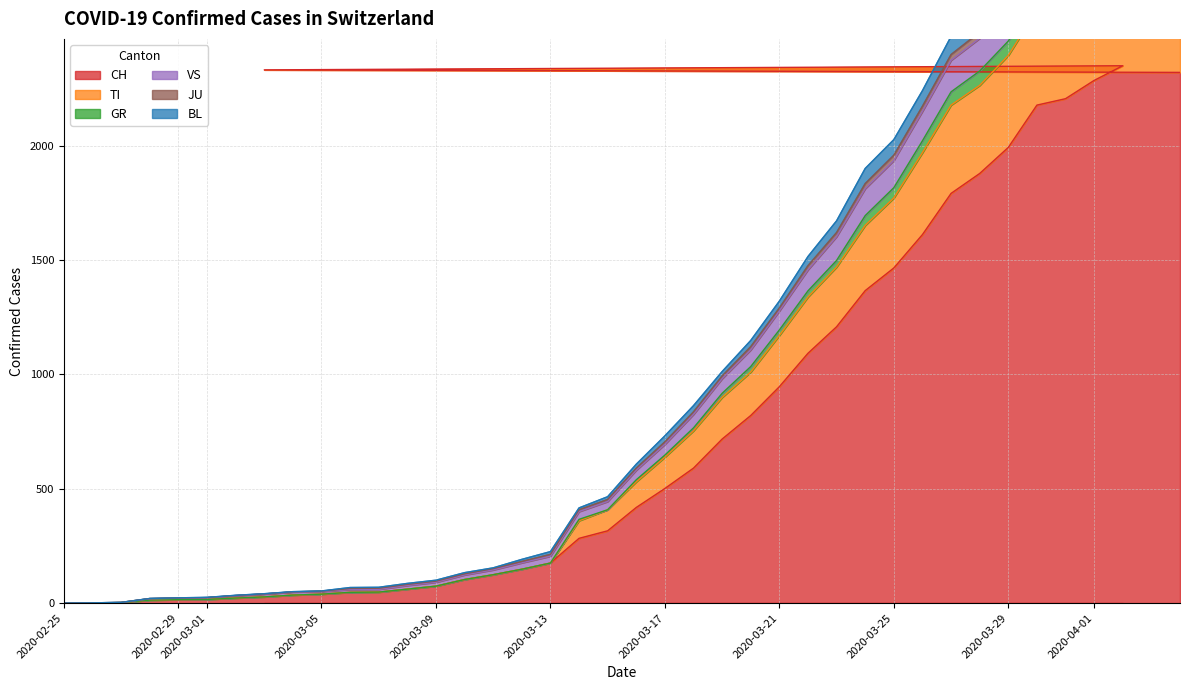

Reading left to right, list all the values displayed in this chart.

CH: 2020-02-25=0	2020-02-26=1	2020-02-27=2	2020-02-28=13	2020-02-29=15	2020-03-01=16	2020-03-02=22	2020-03-03=27	2020-03-04=35	2020-03-05=39	2020-03-06=47	2020-03-07=48	2020-03-08=61	2020-03-09=74	2020-03-10=103	2020-03-11=124	2020-03-12=148	2020-03-13=175	2020-03-14=283	2020-03-15=316	2020-03-16=418	2020-03-17=501	2020-03-18=590	2020-03-19=717	2020-03-20=820	2020-03-21=946	2020-03-22=1092	2020-03-23=1208	2020-03-24=1366	2020-03-25=1465	2020-03-26=1611	2020-03-27=1791	2020-03-28=1878	2020-03-29=1992	2020-03-30=2177	2020-03-31=2205	2020-04-01=2285	2020-04-02=2349	2020-03-03=2331	2020-04-04=2320
TI: 2020-02-25=0	2020-02-26=1	2020-02-27=3	2020-02-28=20	2020-02-29=23	2020-03-01=25	2020-03-02=34	2020-03-03=41	2020-03-04=50	2020-03-05=53	2020-03-06=68	2020-03-07=69	2020-03-08=86	2020-03-09=100	2020-03-10=133	2020-03-11=154	2020-03-12=191	2020-03-13=225	2020-03-14=416	2020-03-15=465	2020-03-16=607	2020-03-17=731	2020-03-18=863	2020-03-19=1012	2020-03-20=1148	2020-03-21=1320	2020-03-22=1515	2020-03-23=1671	2020-03-24=1900	2020-03-25=2026	2020-03-26=2240	2020-03-27=2477	2020-03-28=2571	2020-03-29=2737	2020-03-30=2918	2020-03-31=2934	2020-04-01=3002	2020-04-02=3040	2020-03-03=3009	2020-04-04=2985
GR: 2020-02-25=0	2020-02-26=1	2020-02-27=3	2020-02-28=20	2020-02-29=22	2020-03-01=24	2020-03-02=33	2020-03-03=40	2020-03-04=49	2020-03-05=52	2020-03-06=64	2020-03-07=65	2020-03-08=82	2020-03-09=96	2020-03-10=128	2020-03-11=151	2020-03-12=182	2020-03-13=213	2020-03-14=408	2020-03-15=453	2020-03-16=590	2020-03-17=705	2020-03-18=836	2020-03-19=993	2020-03-20=1121	2020-03-21=1290	2020-03-22=1475	2020-03-23=1620	2020-03-24=1834	2020-03-25=1958	2020-03-26=2172	2020-03-27=2398	2020-03-28=2496	2020-03-29=2638	2020-03-30=2832	2020-03-31=2846	2020-04-01=2916	2020-04-02=2959	2020-03-03=2927	2020-04-04=2912
VS: 2020-02-25=0	2020-02-26=1	2020-02-27=2	2020-02-28=19	2020-02-29=21	2020-03-01=23	2020-03-02=32	2020-03-03=39	2020-03-04=48	2020-03-05=50	2020-03-06=59	2020-03-07=60	2020-03-08=77	2020-03-09=91	2020-03-10=123	2020-03-11=145	2020-03-12=176	2020-03-13=205	2020-03-14=400	2020-03-15=444	2020-03-16=581	2020-03-17=694	2020-03-18=825	2020-03-19=981	2020-03-20=1107	2020-03-21=1277	2020-03-22=1457	2020-03-23=1602	2020-03-24=1812	2020-03-25=1935	2020-03-26=2150	2020-03-27=2373	2020-03-28=2469	2020-03-29=2610	2020-03-30=2804	2020-03-31=2817	2020-04-01=2887	2020-04-02=2930	2020-03-03=2899	2020-04-04=2885
JU: 2020-02-25=0	2020-02-26=1	2020-02-27=2	2020-02-28=13	2020-02-29=15	2020-03-01=16	2020-03-02=22	2020-03-03=27	2020-03-04=35	2020-03-05=39	2020-03-06=47	2020-03-07=48	2020-03-08=61	2020-03-09=74	2020-03-10=103	2020-03-11=124	2020-03-12=148	2020-03-13=175	2020-03-14=366	2020-03-15=408	2020-03-16=539	2020-03-17=647	2020-03-18=766	2020-03-19=917	2020-03-20=1034	2020-03-21=1194	2020-03-22=1365	2020-03-23=1498	2020-03-24=1694	2020-03-25=1816	2020-03-26=2021	2020-03-27=2235	2020-03-28=2326	2020-03-29=2457	2020-03-30=2650	2020-03-31=2664	2020-04-01=2740	2020-04-02=2783	2020-03-03=2752	2020-04-04=2735
BL: 2020-02-25=0	2020-02-26=1	2020-02-27=2	2020-02-28=13	2020-02-29=15	2020-03-01=16	2020-03-02=22	2020-03-03=27	2020-03-04=35	2020-03-05=39	2020-03-06=47	2020-03-07=48	2020-03-08=61	2020-03-09=74	2020-03-10=103	2020-03-11=124	2020-03-12=148	2020-03-13=175	2020-03-14=360	2020-03-15=408	2020-03-16=530	2020-03-17=638	2020-03-18=753	2020-03-19=899	2020-03-20=1010	2020-03-21=1170	2020-03-22=1338	2020-03-23=1469	2020-03-24=1651	2020-03-25=1771	2020-03-26=1969	2020-03-27=2177	2020-03-28=2263	2020-03-29=2394	2020-03-30=2592	2020-03-31=2606	2020-04-01=2681	2020-04-02=2723	2020-03-03=2701	2020-04-04=2683